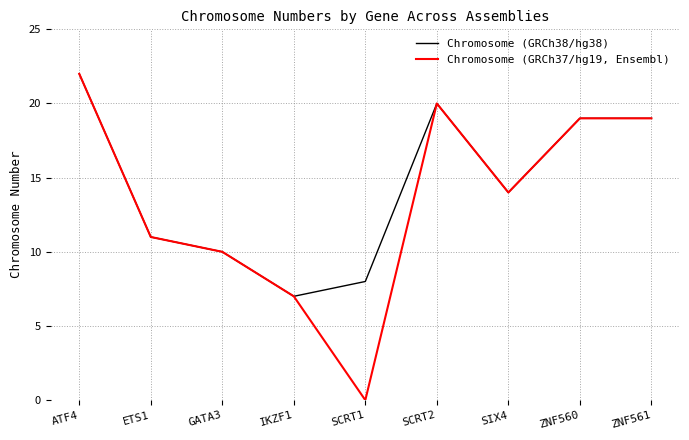

At which category does Chromosome (GRCh38/hg38) reach its first local peak?

SCRT2